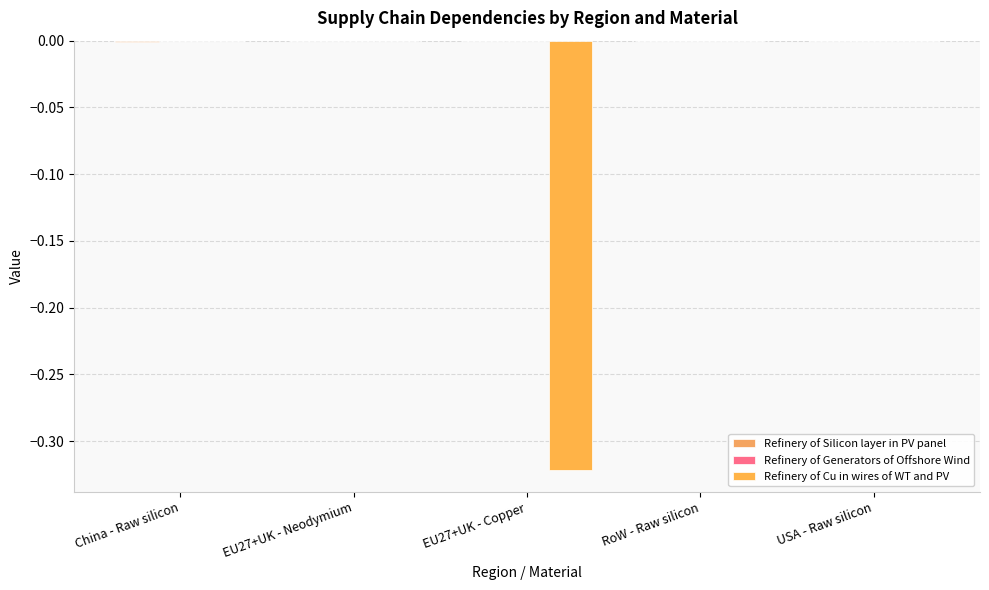

Is it true that Refinery of Silicon layer in PV panel equals 0.0 at EU27+UK - Neodymium?

True